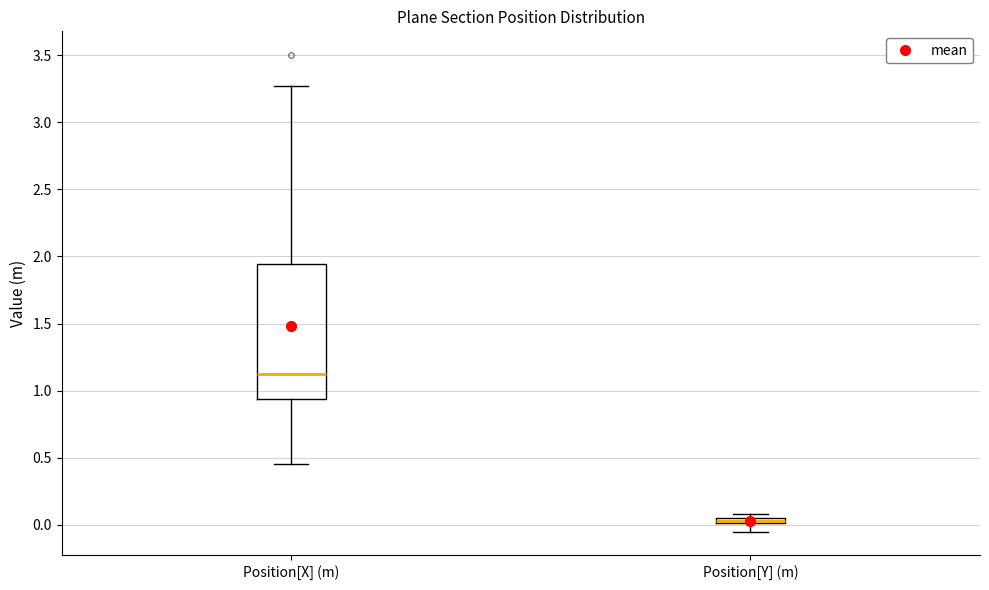

Which box has the highest median line?

Position[X] (m)